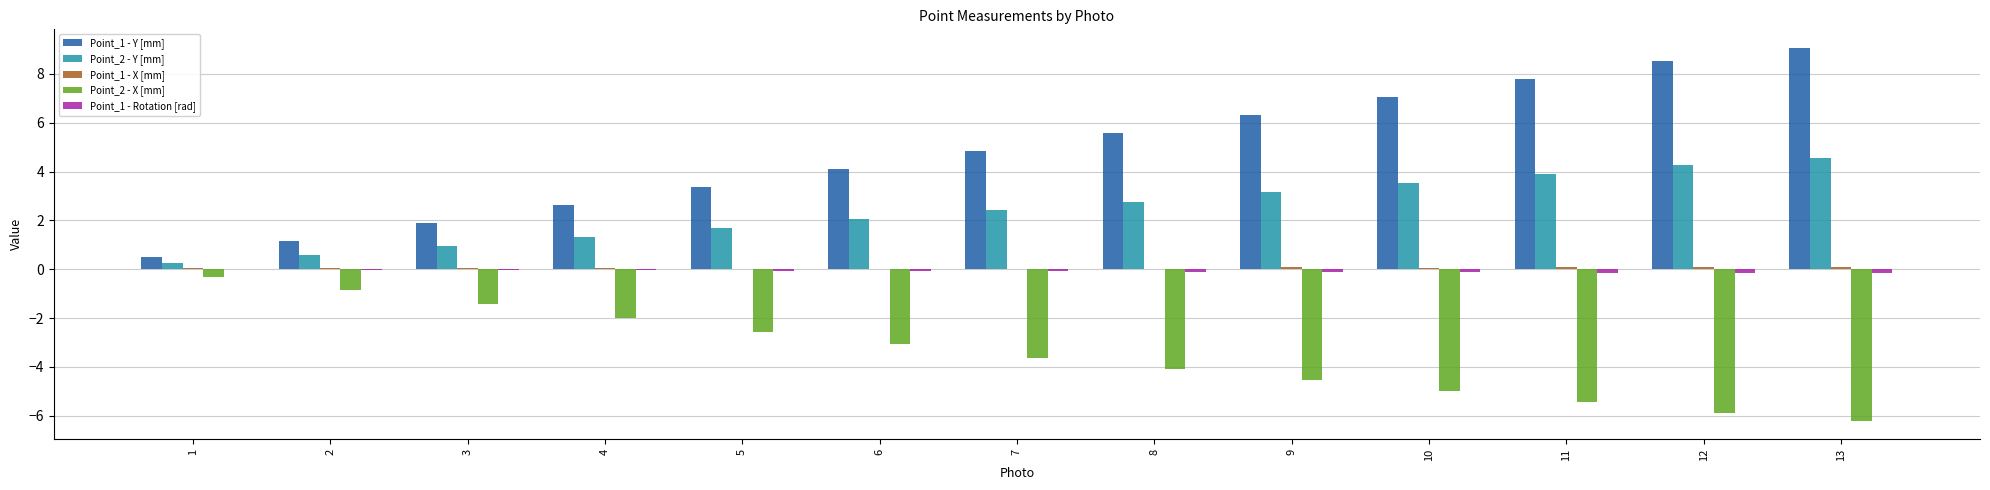

Which category has the highest value across all series?

13